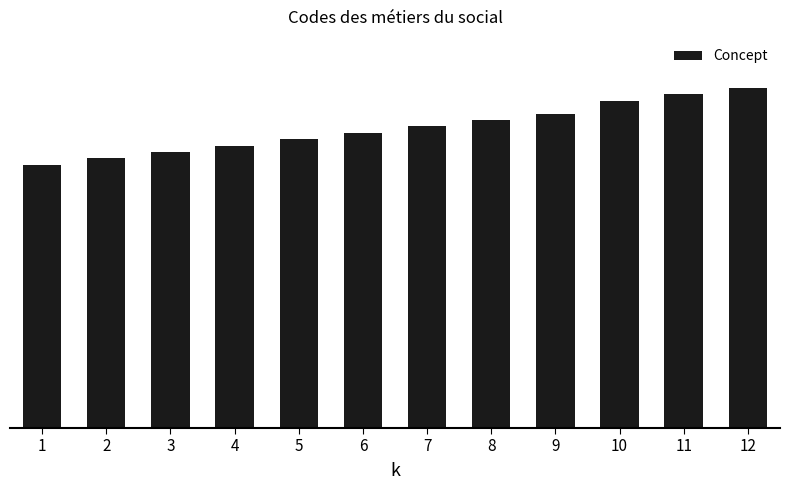

What is the value of the 12th bar from the left?

53